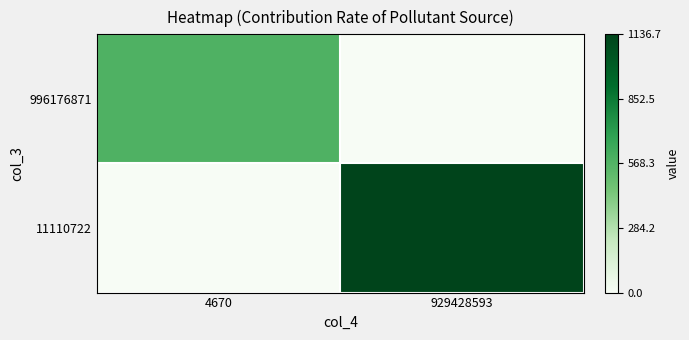

Reading left to right, list all the values displayed in this chart.

996176871: 4670=0.5	929428593=0.0
11110722: 4670=0.0	929428593=1.0